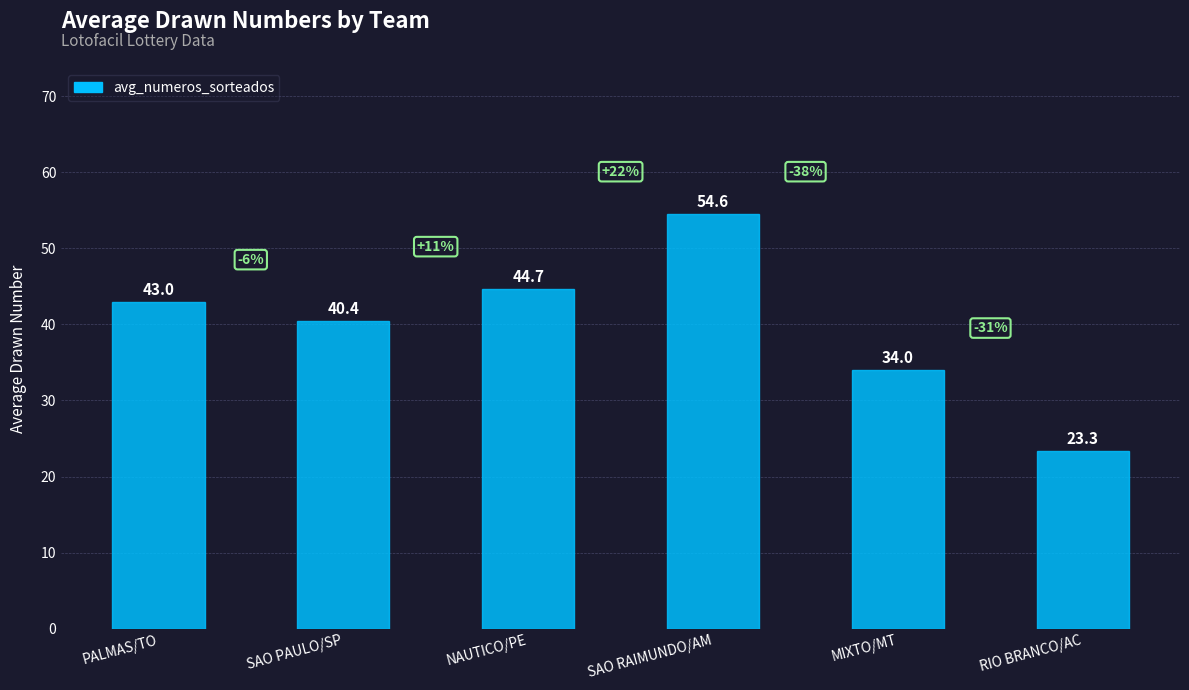

What is the average value?

40.0